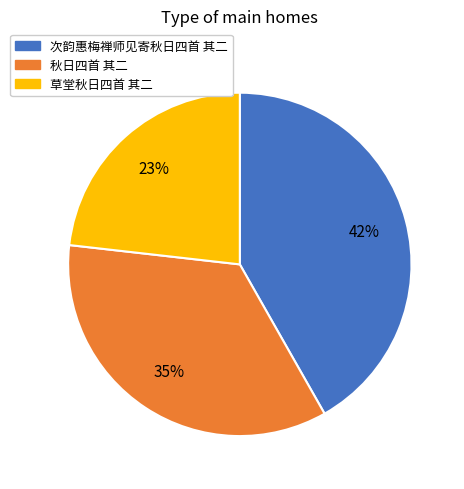

Which has a higher value, 草堂秋日四首 其二 or 秋日四首 其二?

秋日四首 其二